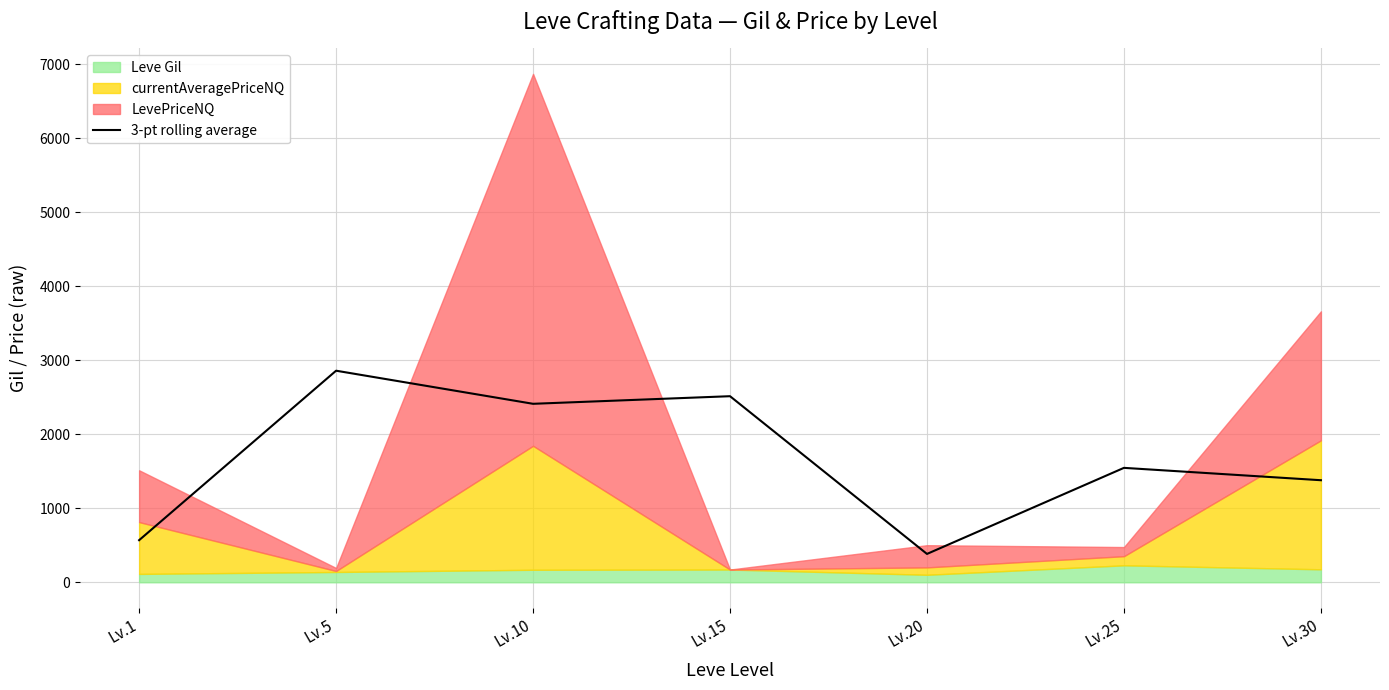

List the labels in order of value, largest first.

Lv.5, Lv.15, Lv.10, Lv.25, Lv.30, Lv.1, Lv.20